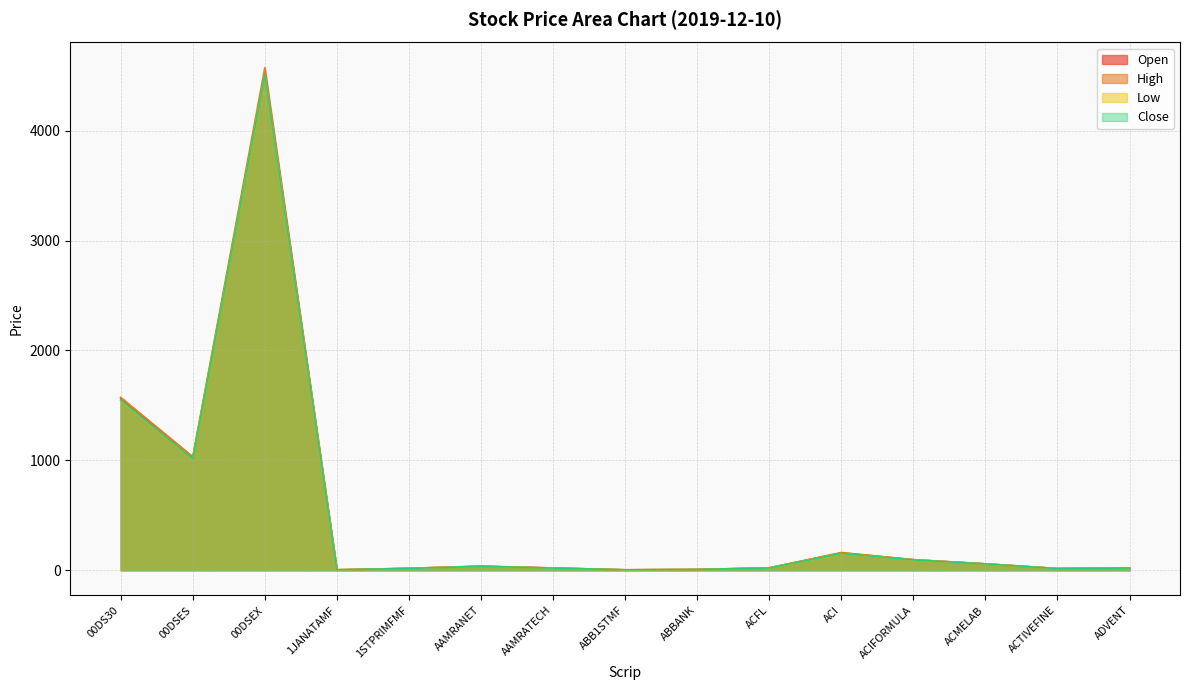

Reading right to left, extract all data points from this chart.

Open: ADVENT=20.9	ACTIVEFINE=15.9	ACMELAB=58.5	ACIFORMULA=96.2	ACI=158.2	ACFL=21.8	ABBANK=7.3	ABB1STMF=4.1	AAMRATECH=20.7	AAMRANET=36.1	1STPRIMFMF=17.5	1JANATAMF=4.1	00DSEX=4533.8	00DSES=1022.3	00DS30=1561.5
High: ADVENT=21.1	ACTIVEFINE=15.9	ACMELAB=58.5	ACIFORMULA=96.5	ACI=161.7	ACFL=22.0	ABBANK=7.3	ABB1STMF=4.1	AAMRATECH=20.7	AAMRANET=37.6	1STPRIMFMF=17.9	1JANATAMF=4.3	00DSEX=4573.0	00DSES=1034.0	00DS30=1573.1
Low: ADVENT=20.3	ACTIVEFINE=15.4	ACMELAB=57.4	ACIFORMULA=94.3	ACI=151.0	ACFL=20.9	ABBANK=7.0	ABB1STMF=4.0	AAMRATECH=19.5	AAMRANET=35.5	1STPRIMFMF=16.4	1JANATAMF=4.1	00DSEX=4503.3	00DSES=1011.2	00DS30=1544.5
Close: ADVENT=20.5	ACTIVEFINE=15.4	ACMELAB=57.7	ACIFORMULA=94.5	ACI=152.5	ACFL=21.0	ABBANK=7.1	ABB1STMF=4.0	AAMRATECH=20.0	AAMRANET=35.9	1STPRIMFMF=16.6	1JANATAMF=4.2	00DSEX=4506.9	00DSES=1012.3	00DS30=1548.4